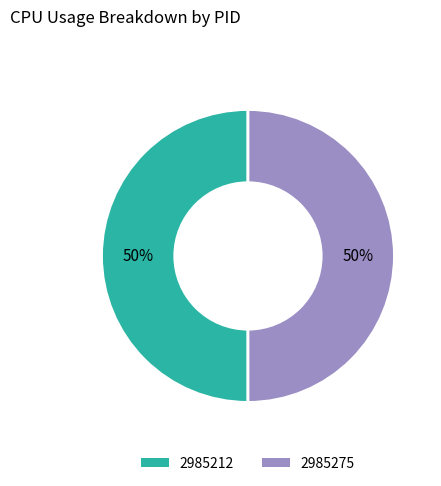

To the nearest percent, what is the difference between the 2985212 and 2985275 slice percentages?

0%